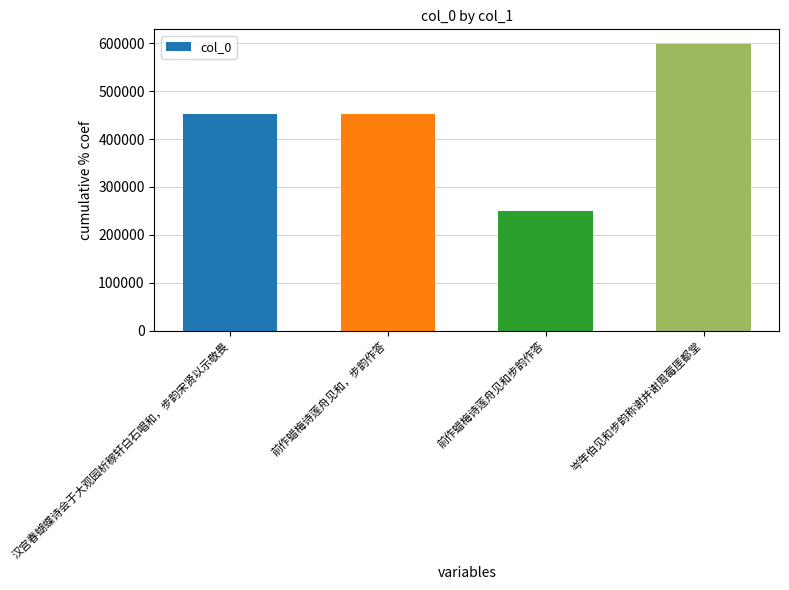

What is the ratio of the value at 前作蜡梅诗莲舟见和，步韵作答 to the value at 汉宫春蝴蝶诗会于大观园析稼轩白石唱和，步韵宋贤以示敬畏?

1.0